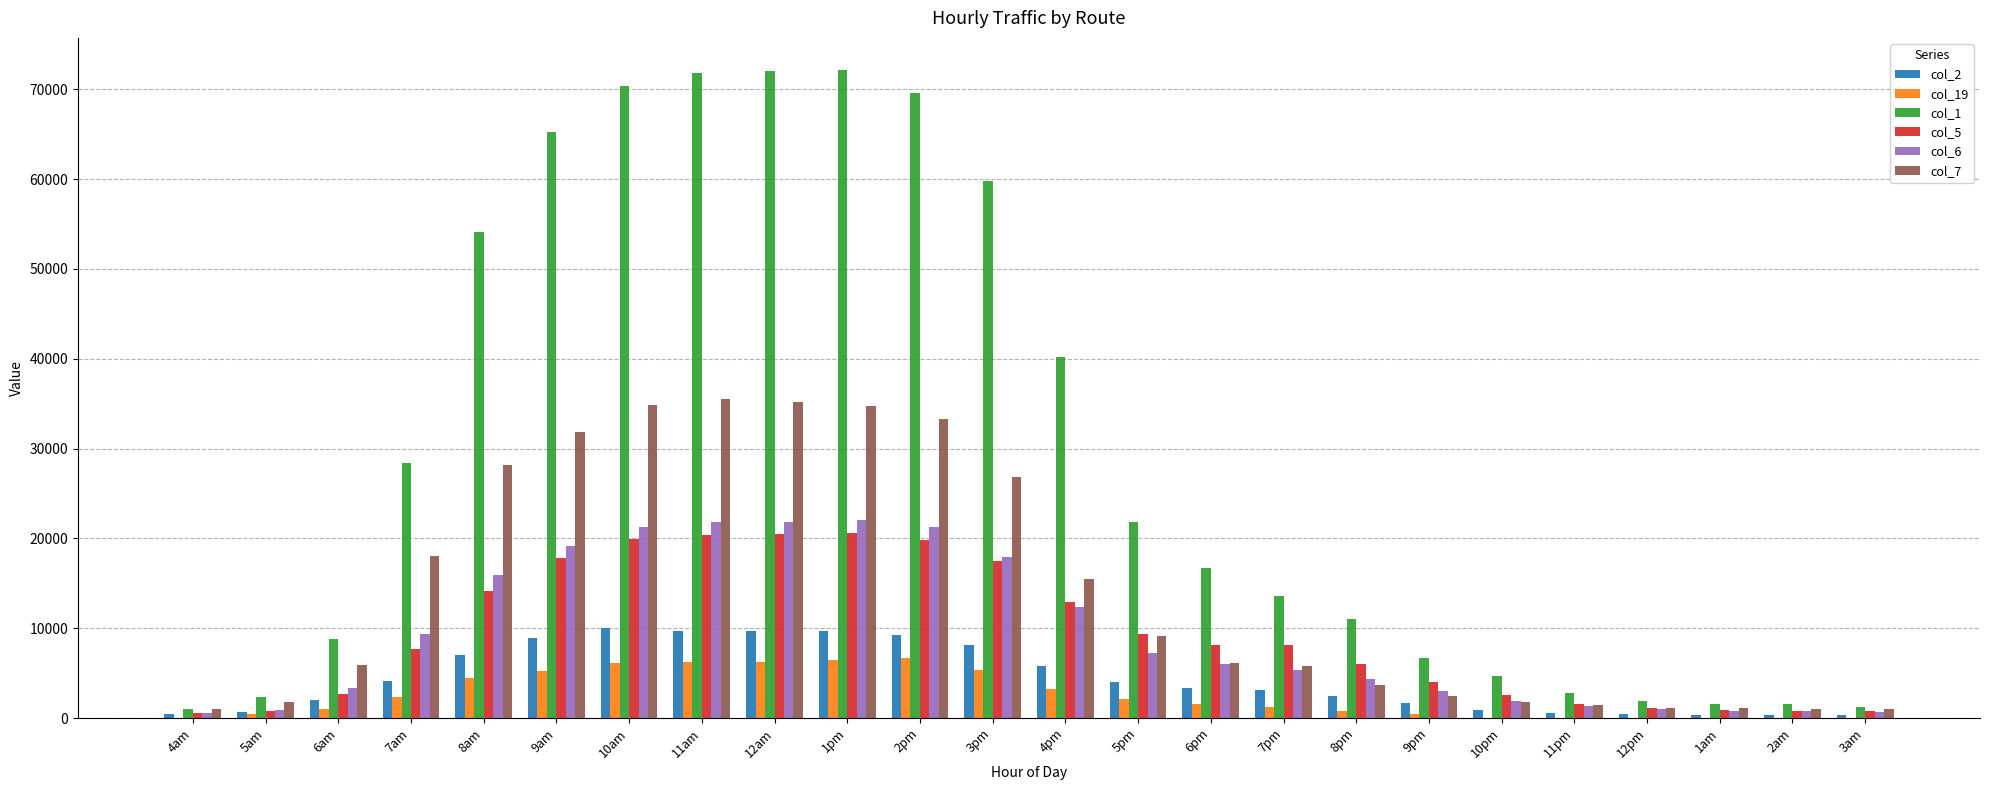

The value of col_1 at 6am is 15009.2. True or false?

False